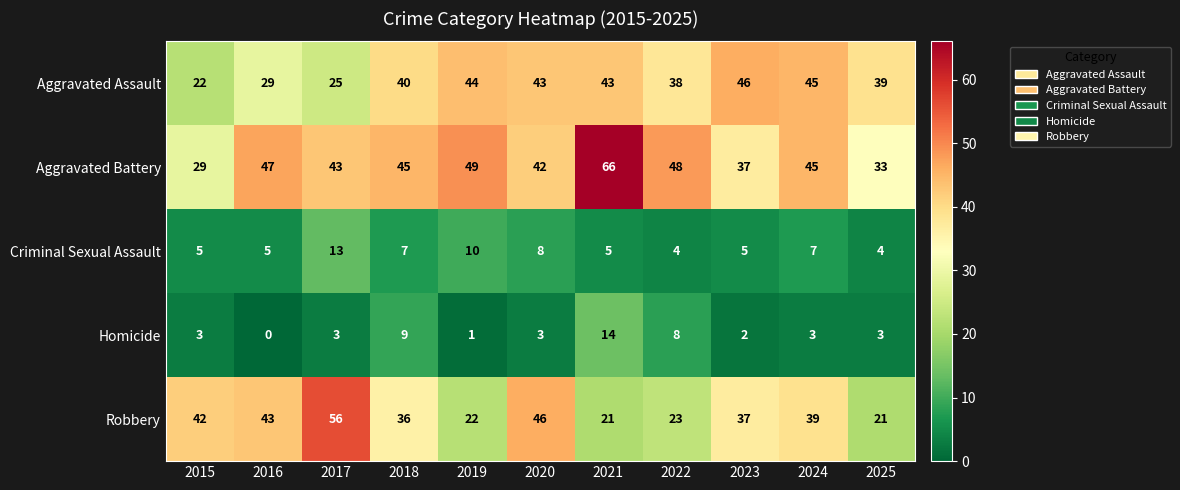

What is the sum of the Robbery values at 2023 and 2022?

60